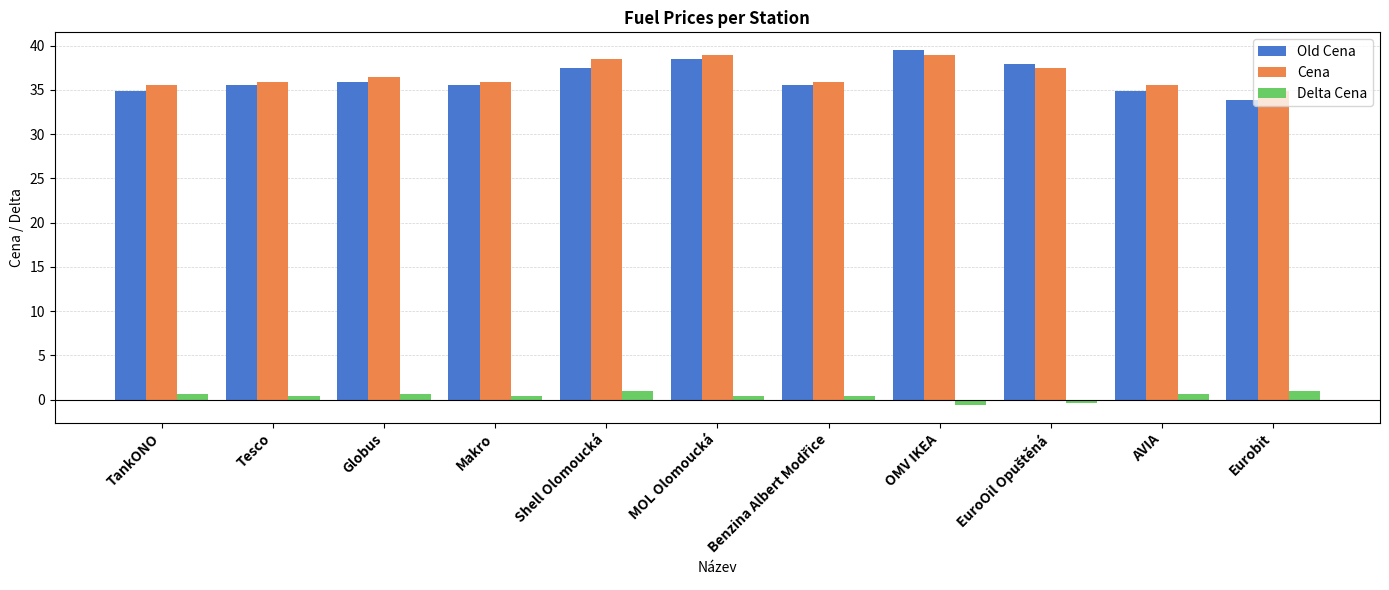

At how many categories does at least one series exceed 2?

11